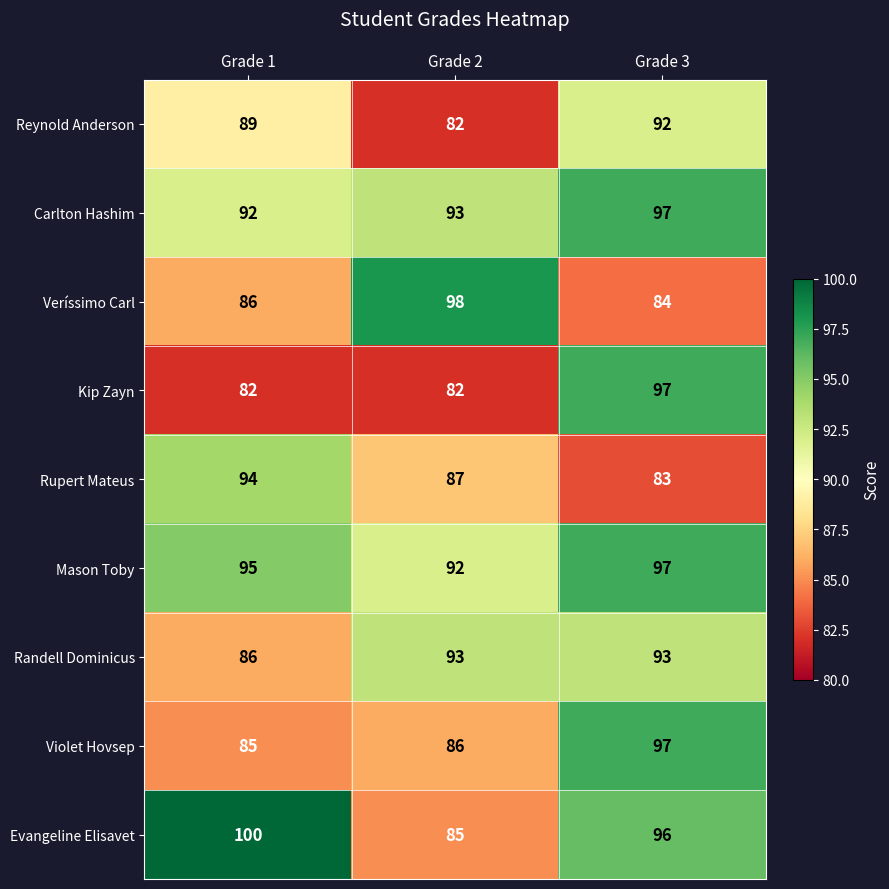

Reading left to right, transcribe all the data shown in this chart.

Reynold Anderson: Grade 1=89	Grade 2=82	Grade 3=92
Carlton Hashim: Grade 1=92	Grade 2=93	Grade 3=97
Veríssimo Carl: Grade 1=86	Grade 2=98	Grade 3=84
Kip Zayn: Grade 1=82	Grade 2=82	Grade 3=97
Rupert Mateus: Grade 1=94	Grade 2=87	Grade 3=83
Mason Toby: Grade 1=95	Grade 2=92	Grade 3=97
Randell Dominicus: Grade 1=86	Grade 2=93	Grade 3=93
Violet Hovsep: Grade 1=85	Grade 2=86	Grade 3=97
Evangeline Elisavet: Grade 1=100	Grade 2=85	Grade 3=96